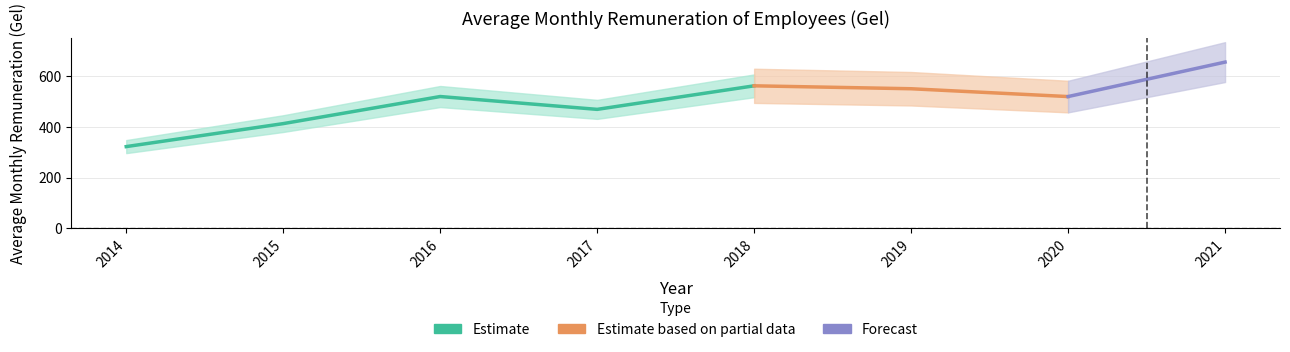

What is the difference between the second highest and minimum values?

240.1